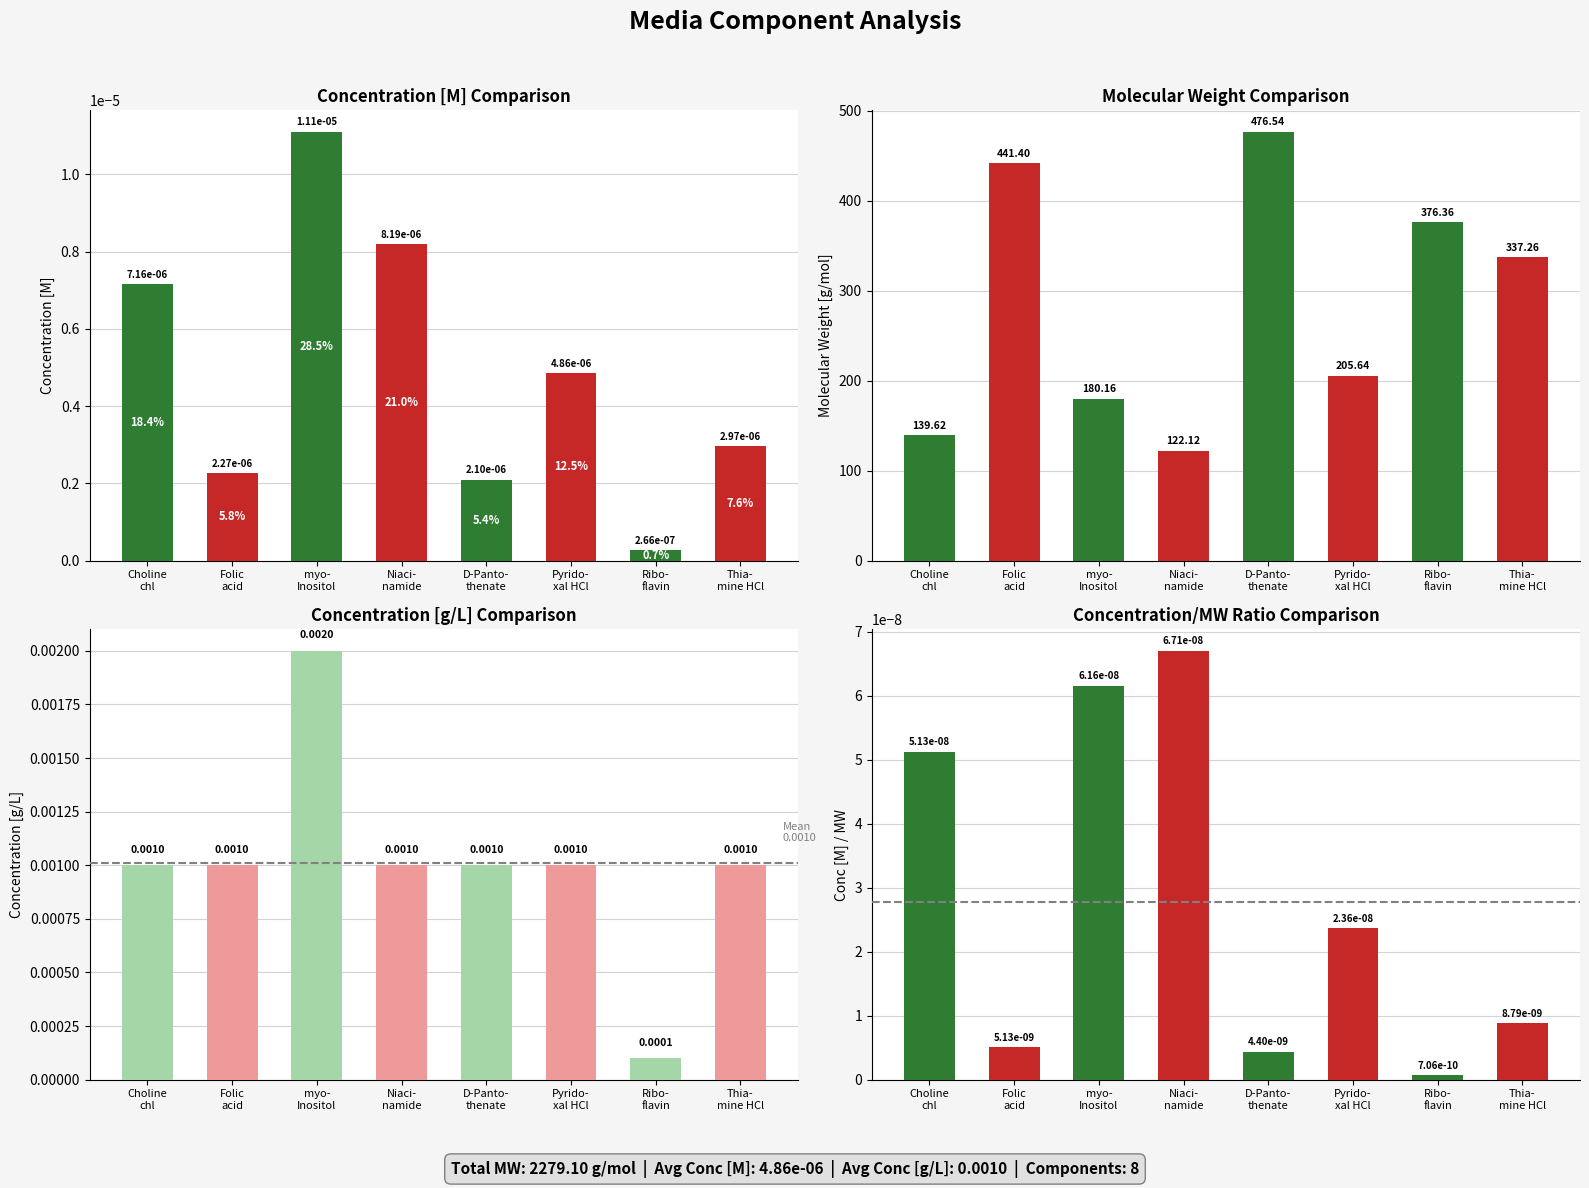

At Ribo-
flavin, list the series in order from largest to smallest.

Molecular Weight [g/mol], Concentration [g/L], Concentration [M], Conc[M]/MW Ratio